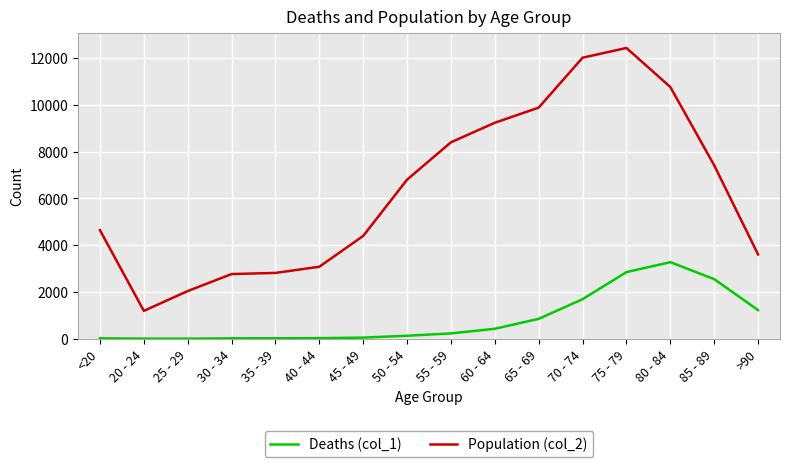

In Deaths (col_1), how many points are lower than both neighbors (excluding endpoints)?

1